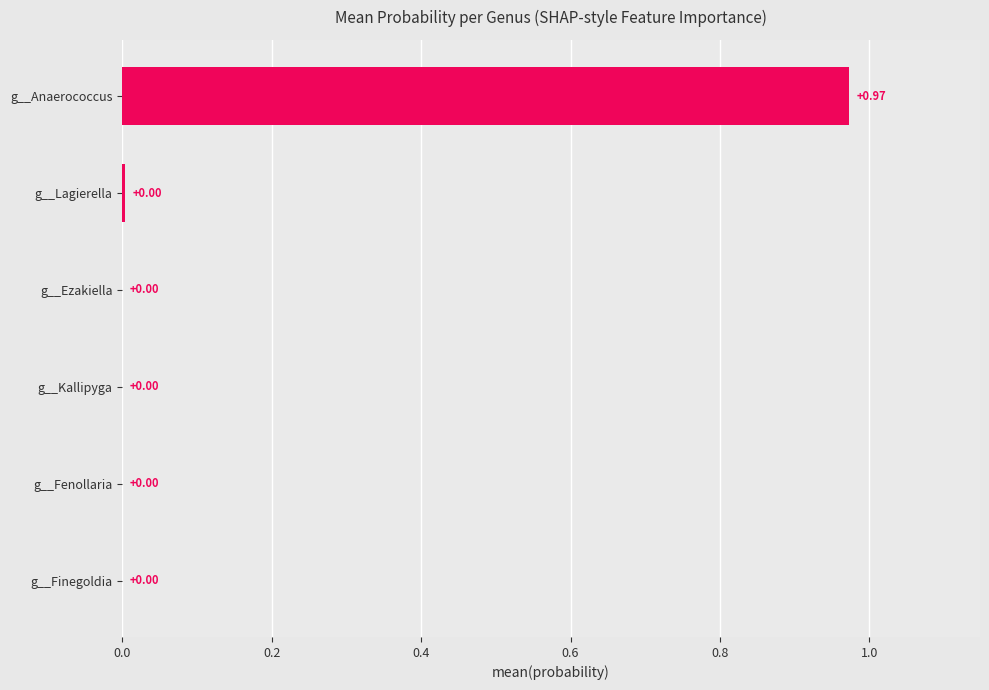

Which category has the highest value across all series?

g__Anaerococcus